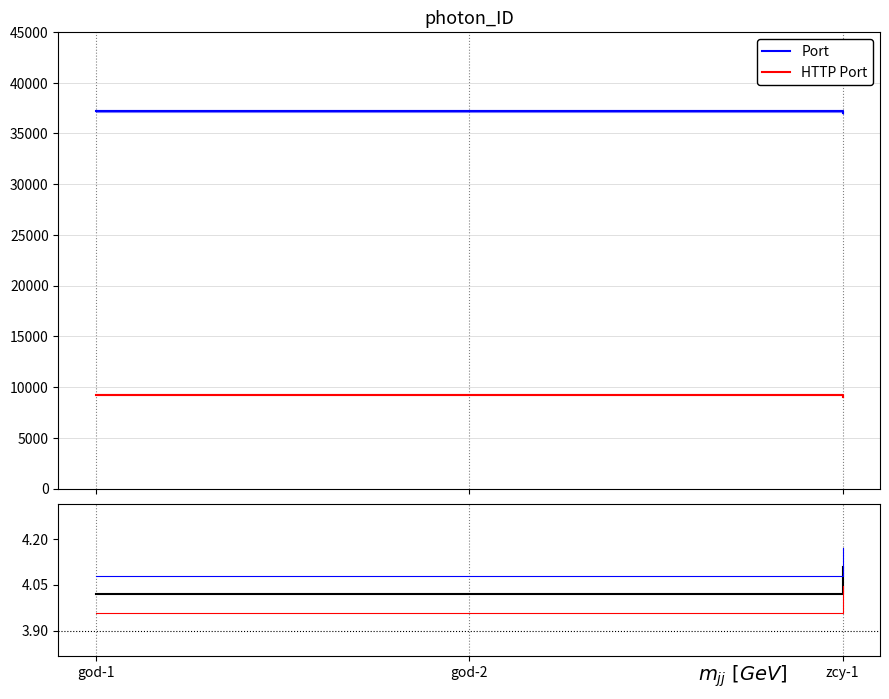

Which series changed the most between god-1 and god-2?

Port